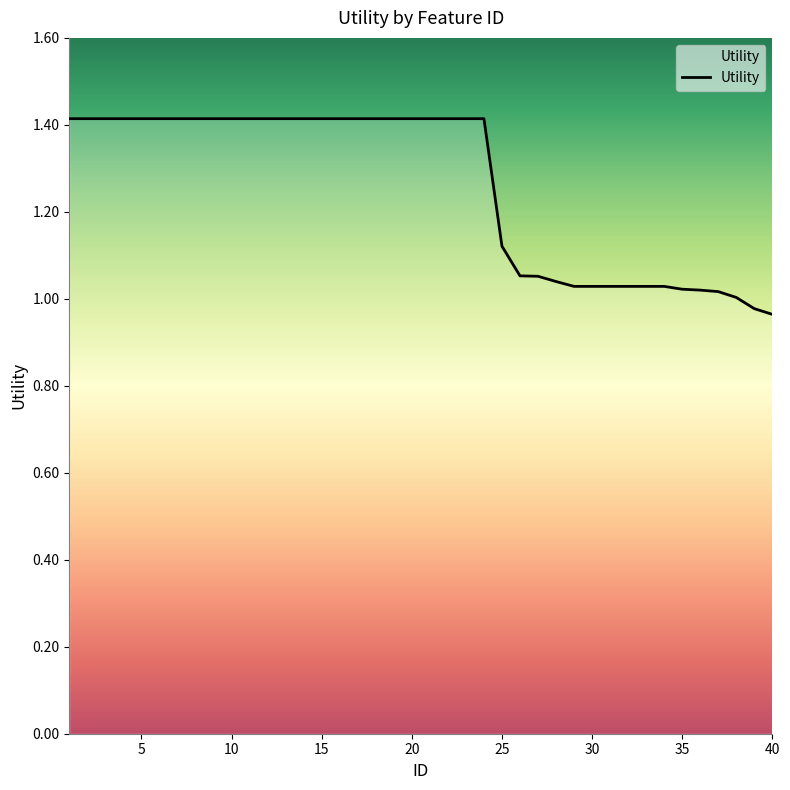

What is the difference between the maximum and minimum values?

0.4